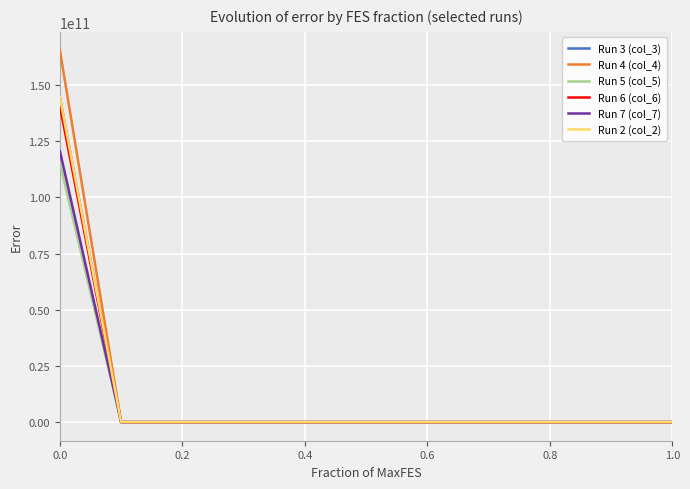

Which series has the widest spread of values?

Run 4 (col_4)